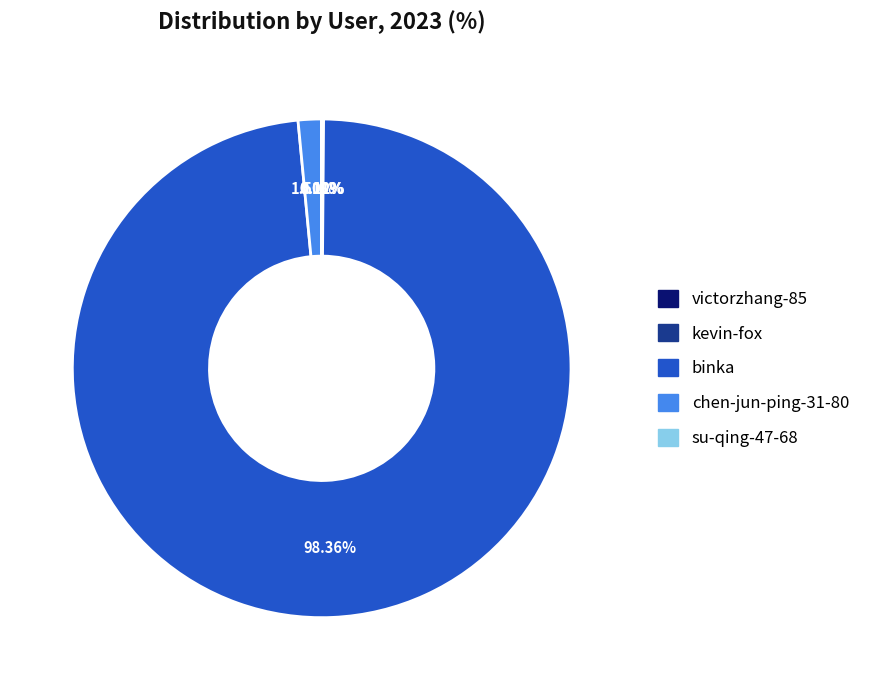

What is the largest slice in the pie chart?

binka